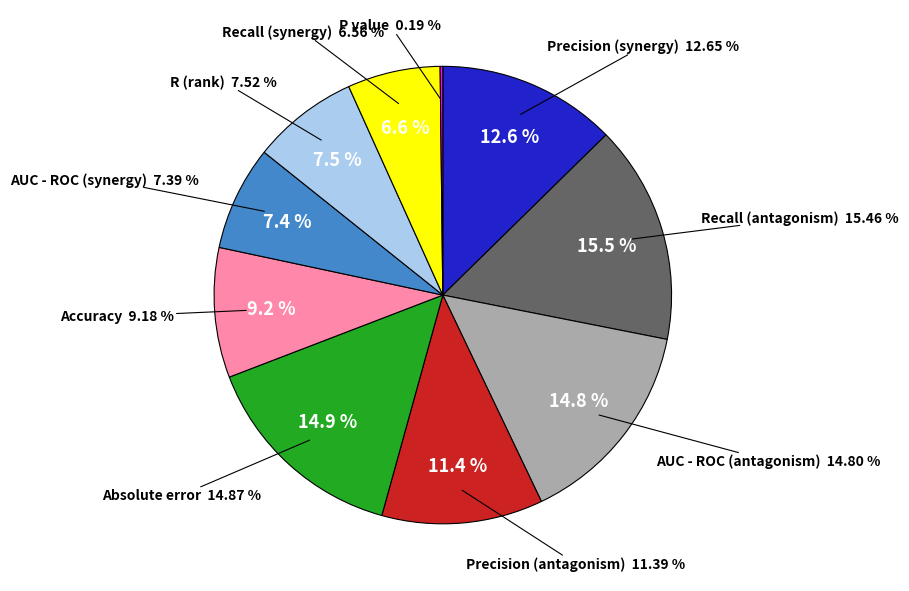

Which has a higher value, AUC - ROC (antagonism) or Precision (antagonism)?

AUC - ROC (antagonism)